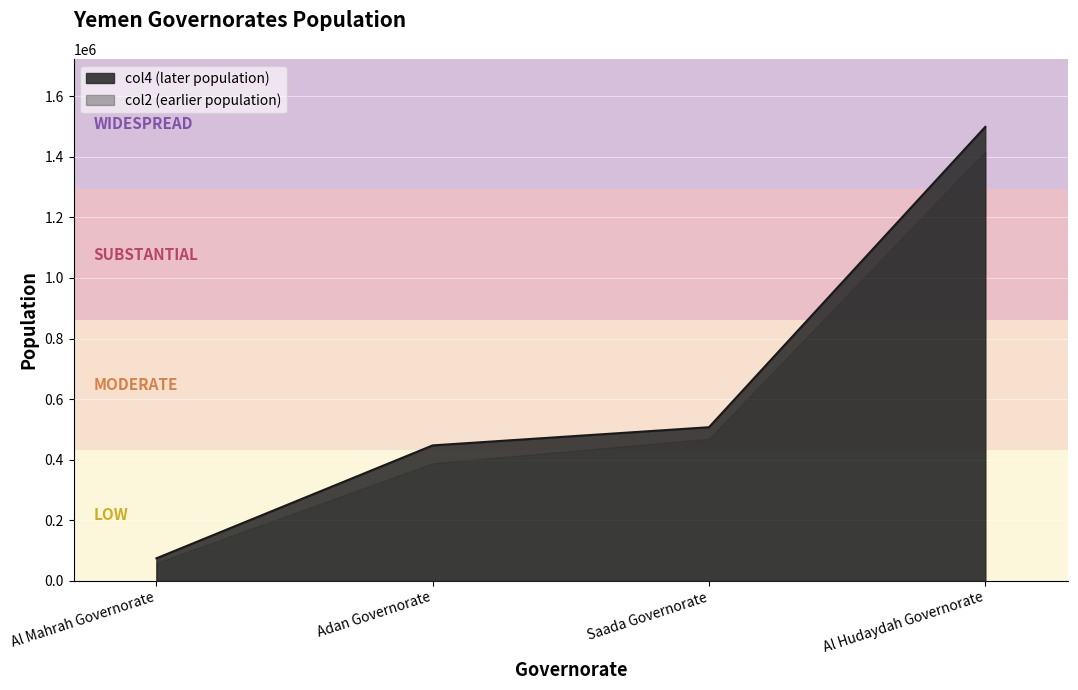

What is the maximum value for col2 (earlier population)?

1418000